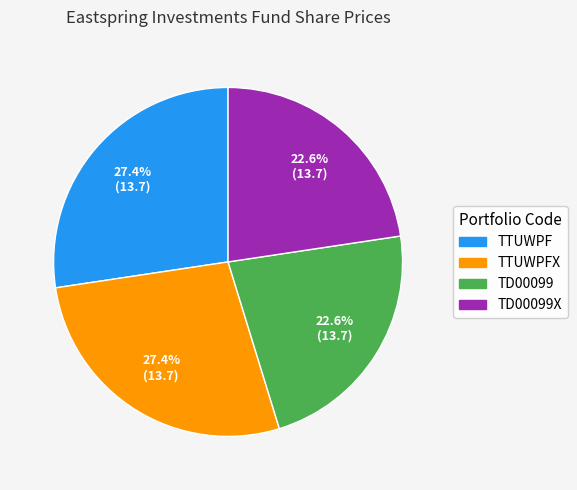

What portion of the pie excludes TTUWPF?

72.6%